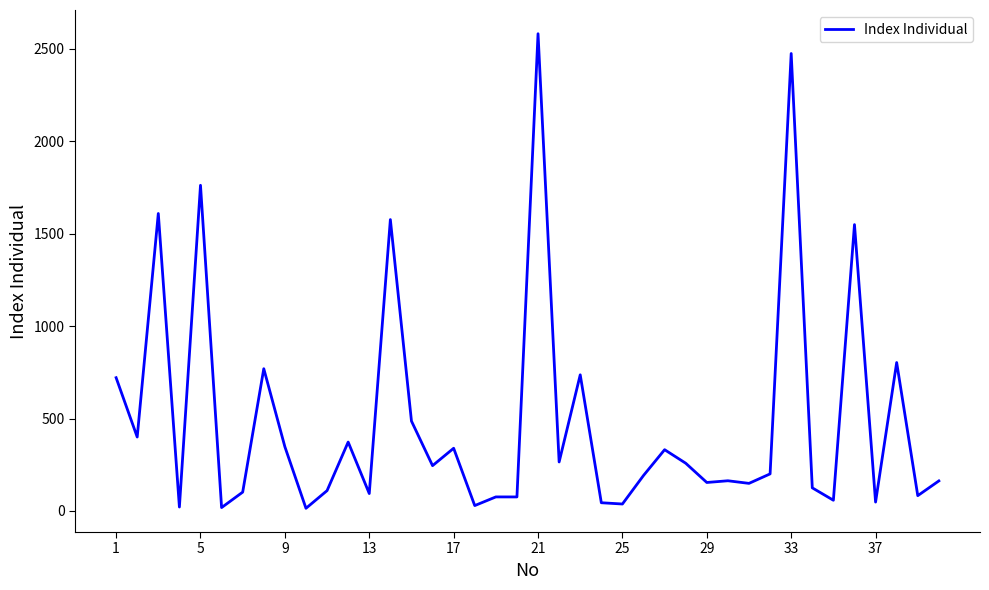

What is the greatest value displayed?

2582.3